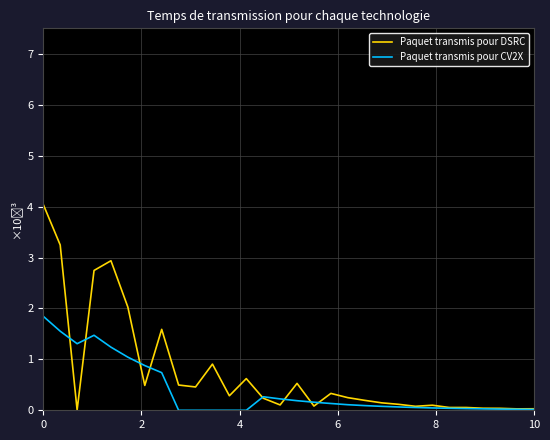

How many series are shown in this chart?

2